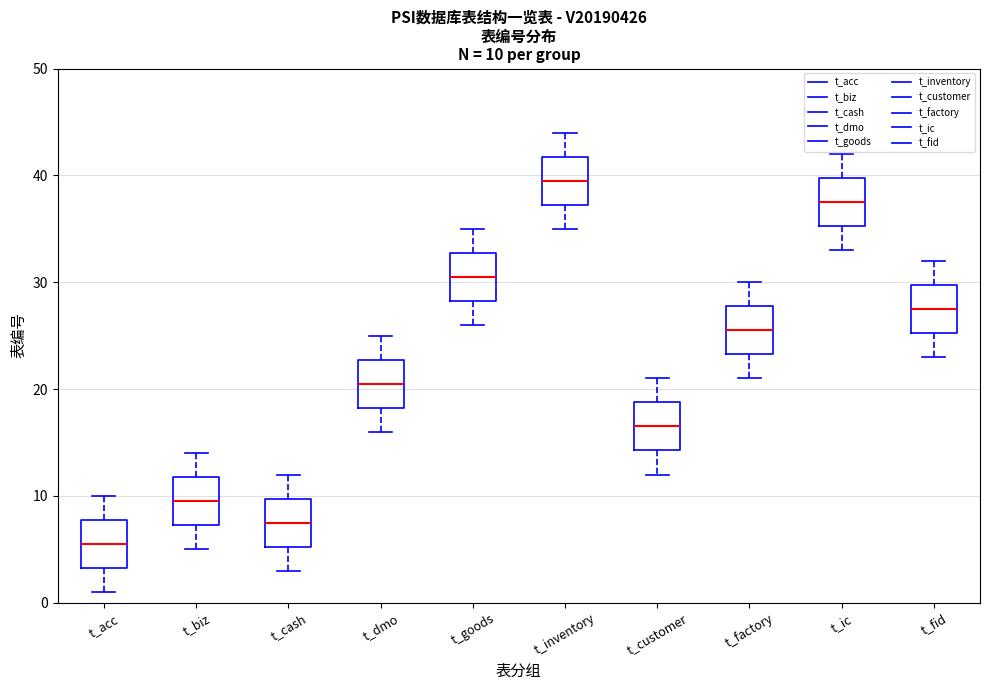

Which box has the highest median line?

t_inventory